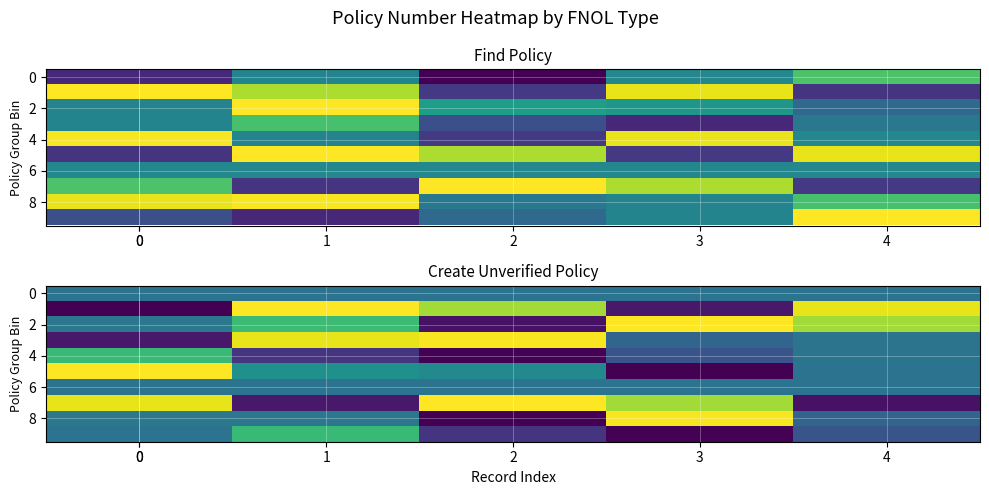

What is the sum of all 4 values?

1.5